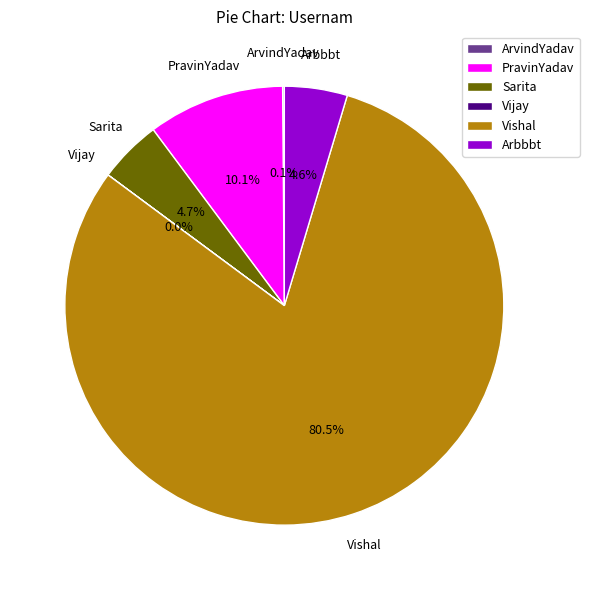

What is the ratio of the value at PravinYadav to the value at Arbbbt?

2.2